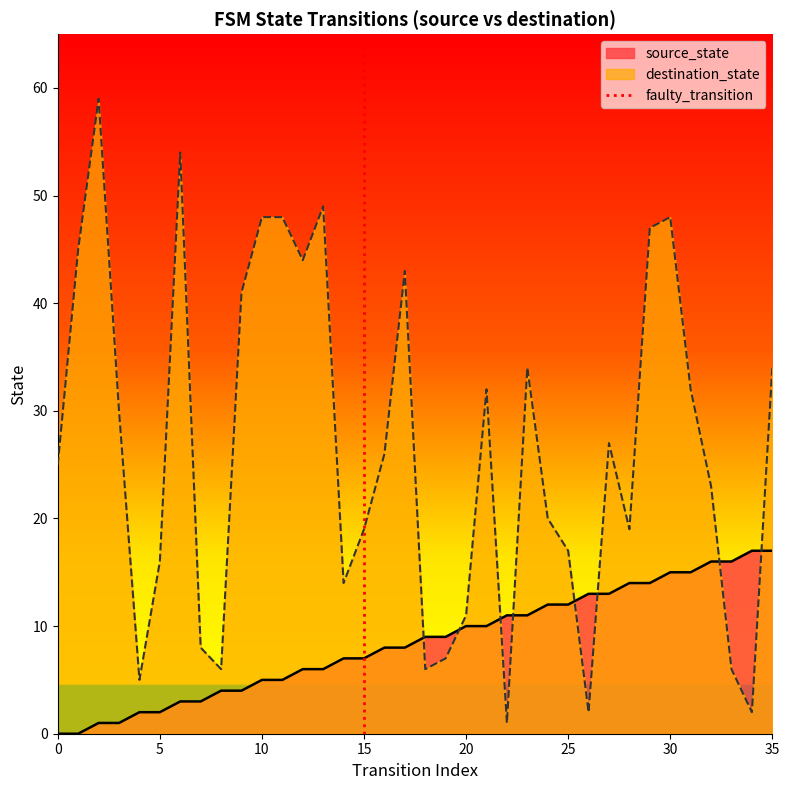

What is the highest value of the source_state series?

17